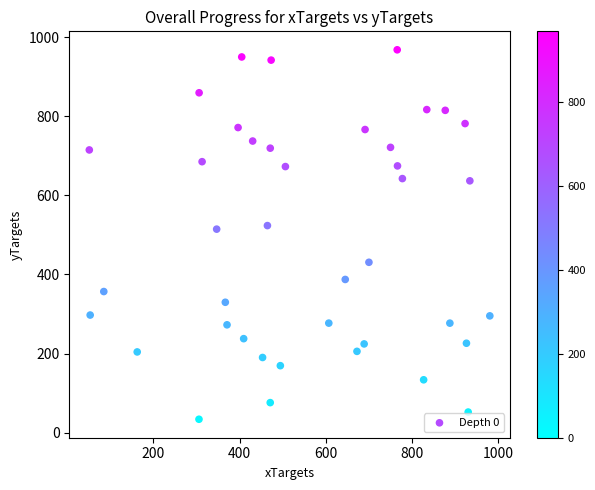

What is the range of Y values (max minus min)?

933.8